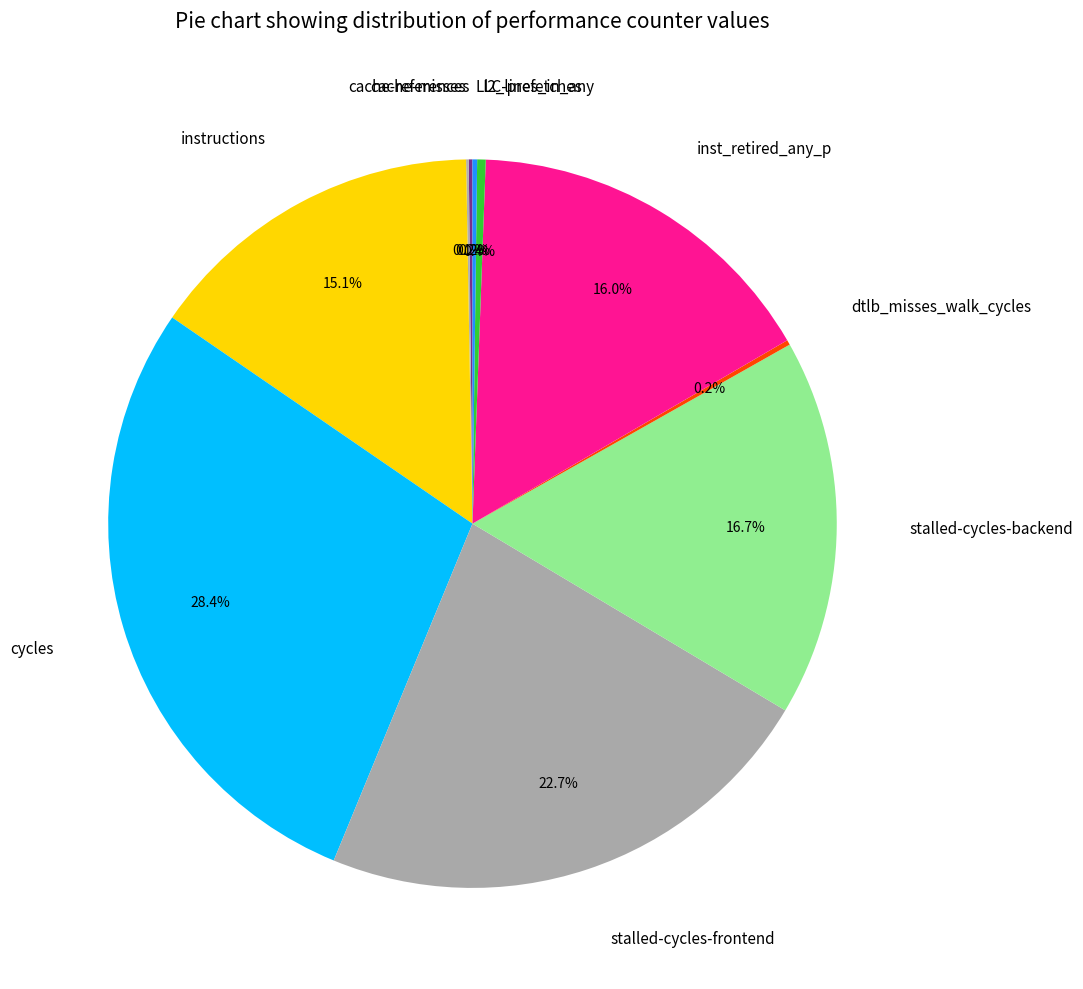

How much of the chart is everything except inst_retired_any_p?

84.0%